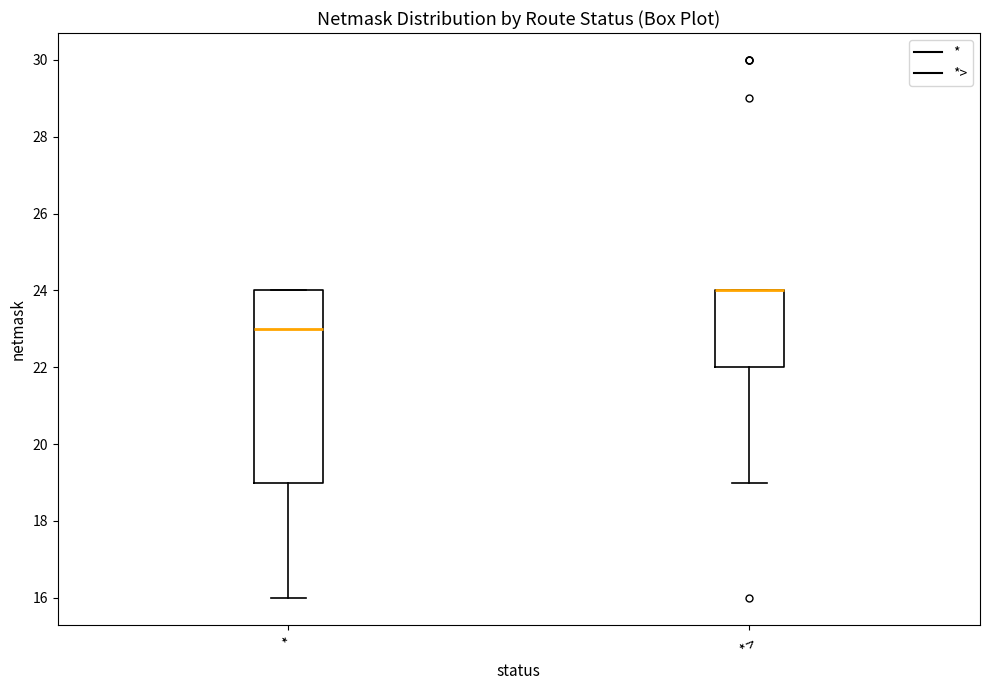

Reading left to right, read every box against the y-axis: the position of its median line, the range the box covers, and the ends of its whiskers. The values are not printed on the chart, so give them approximately, as read against the axis.

*: median 23, box 19 to 24, whiskers 16 to 24
*>: median 24 (drawn on the box's upper edge), box 22 to 24, whiskers 19 to 24